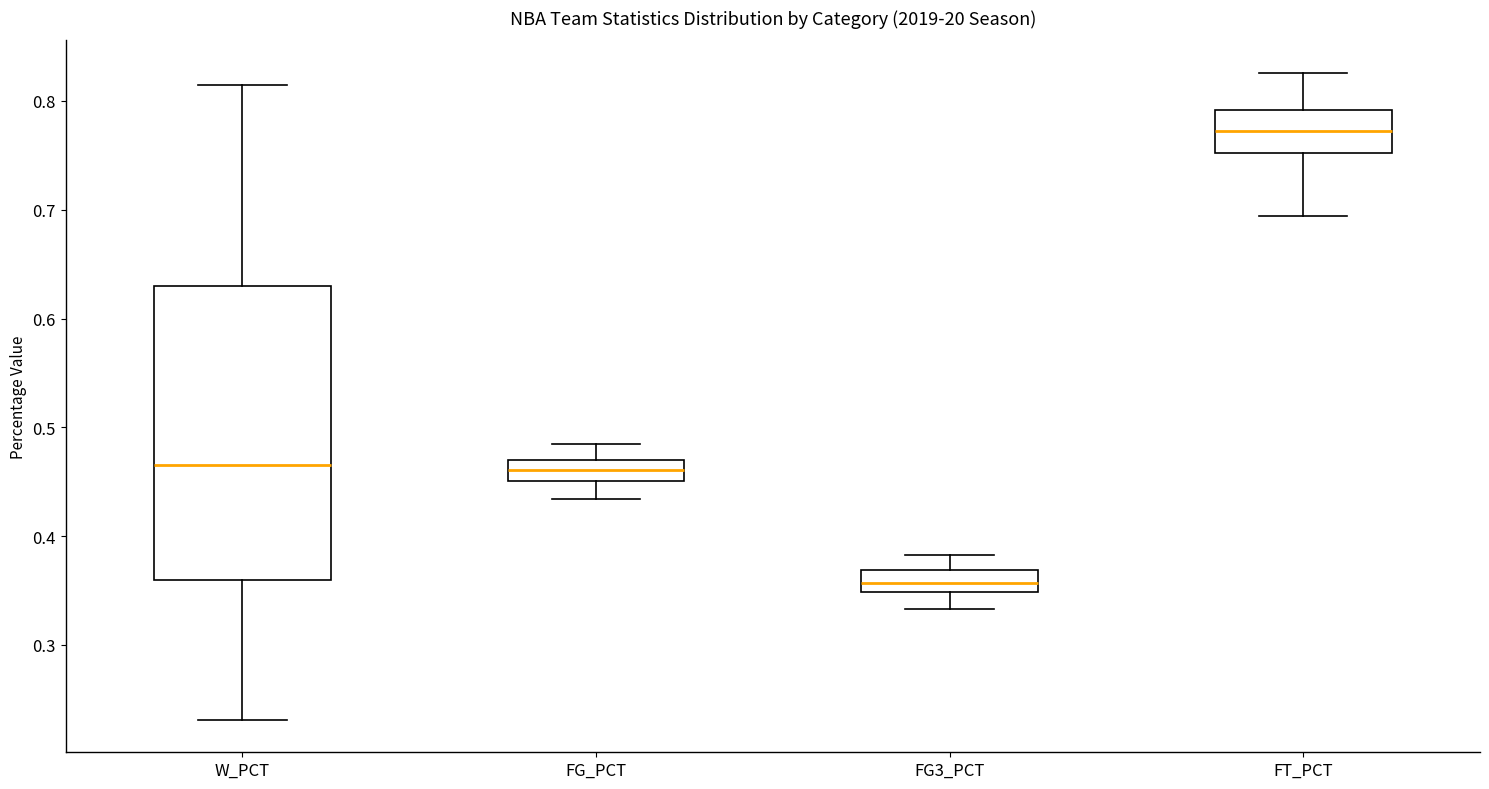

Reading left to right, read every box against the y-axis: the position of its median line, the range the box covers, and the ends of its whiskers. The values are not printed on the chart, so give them approximately, as read against the axis.

W_PCT: median 0.47, box 0.36 to 0.63, whiskers 0.23 to 0.82
FG_PCT: median 0.46, box 0.45 to 0.47, whiskers 0.43 to 0.49
FG3_PCT: median 0.36, box 0.35 to 0.37, whiskers 0.33 to 0.38
FT_PCT: median 0.77, box 0.75 to 0.79, whiskers 0.69 to 0.83